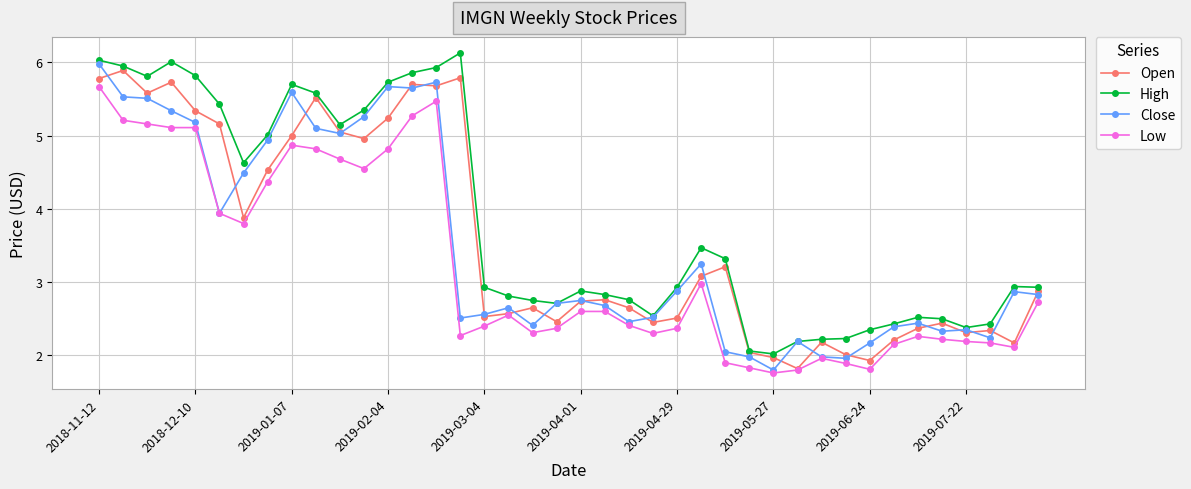

What is the smallest value displayed?

1.8